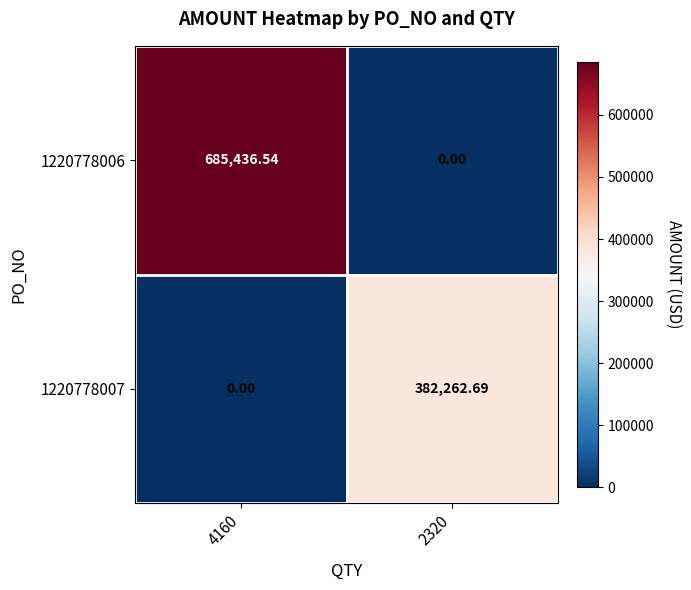

Is the value of 1220778006 at 2320 greater than the value of 1220778007 at 2320?

No